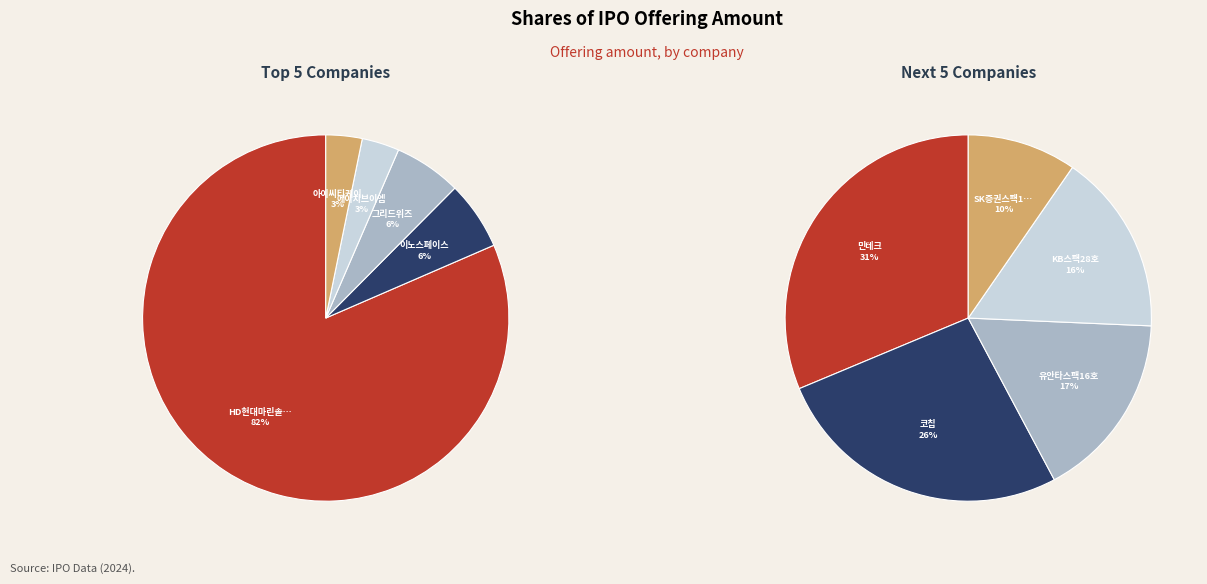

To the nearest percent, what portion does 아이씨티케이 represent?

3%